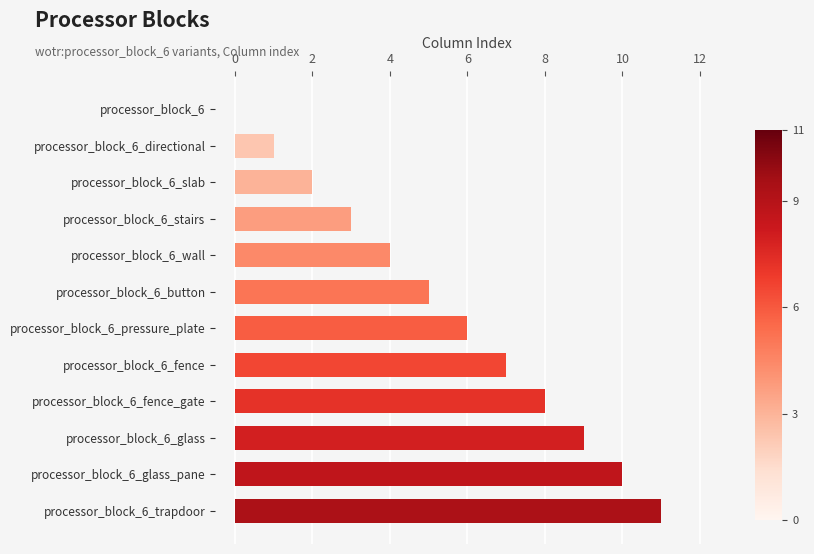

What is the ratio of the value at processor_block_6_pressure_plate to the value at processor_block_6_slab?

3.0